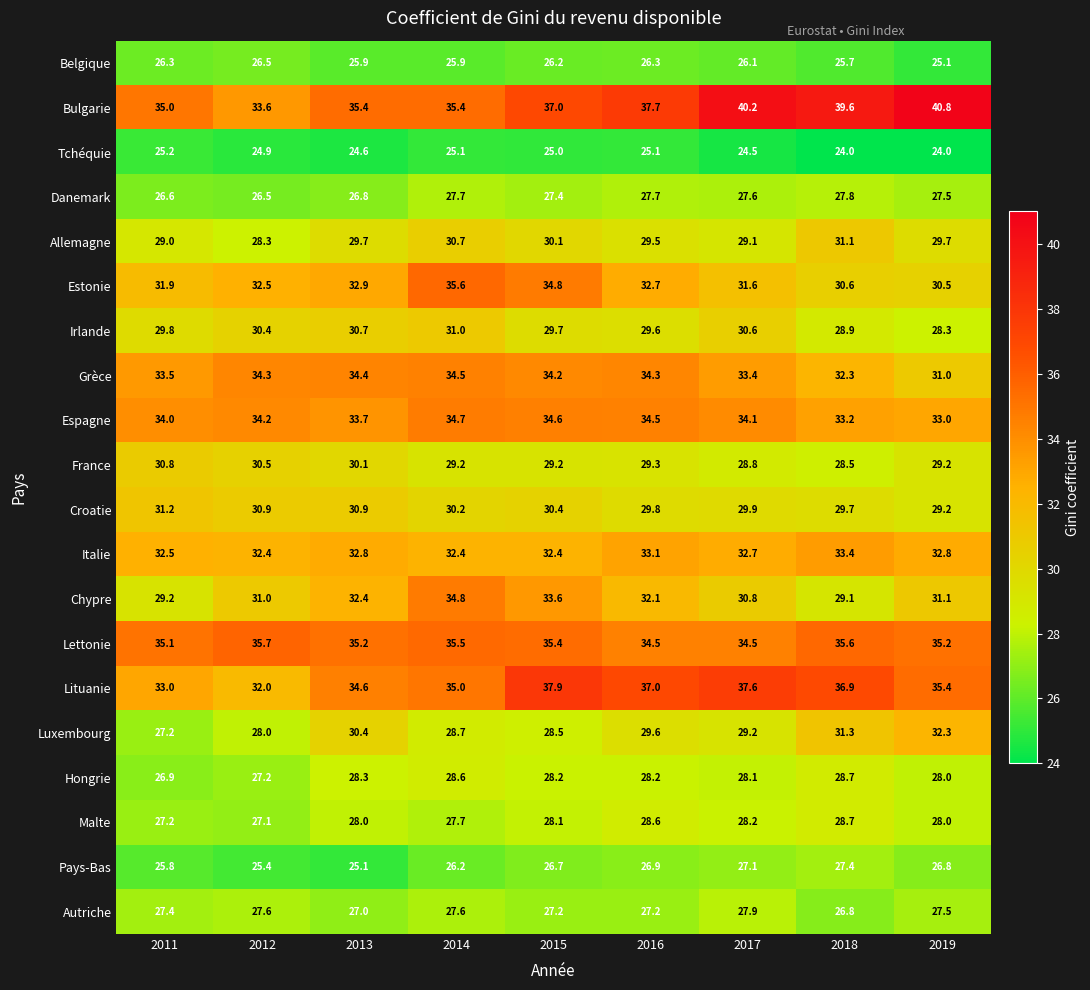

What is the difference between the Grèce values at 2011 and 2012?

0.8